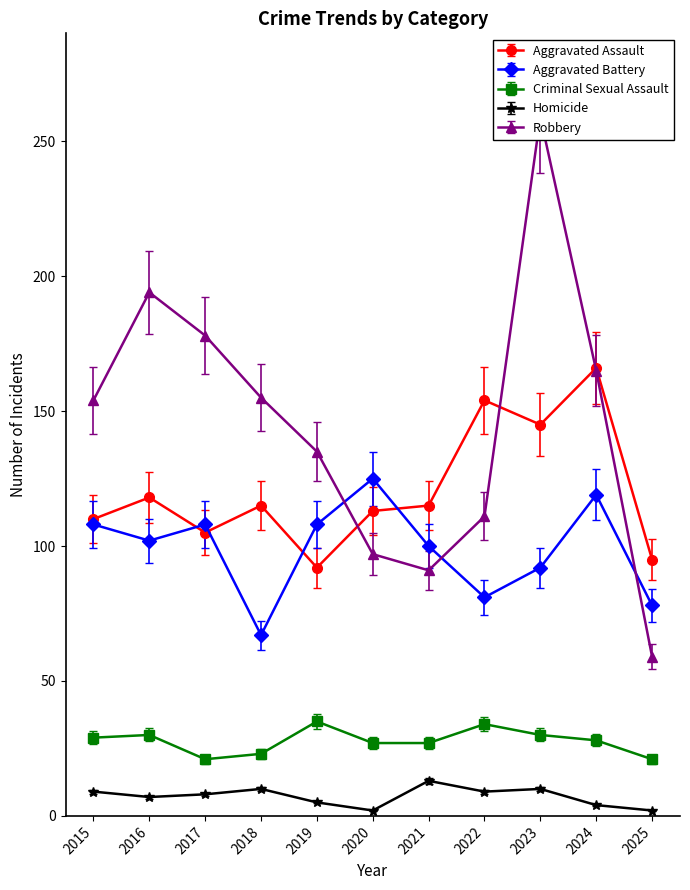

What are all the series names shown in the legend?

Aggravated Assault, Aggravated Battery, Criminal Sexual Assault, Homicide, Robbery